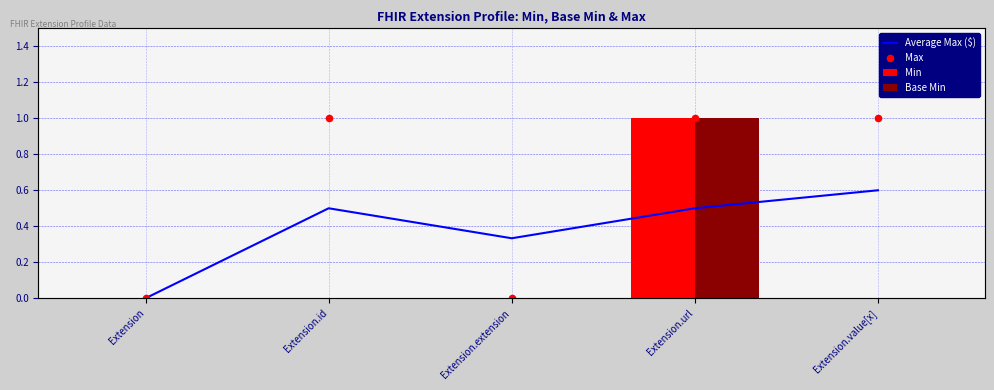

At how many categories does at least one series exceed 0?

4